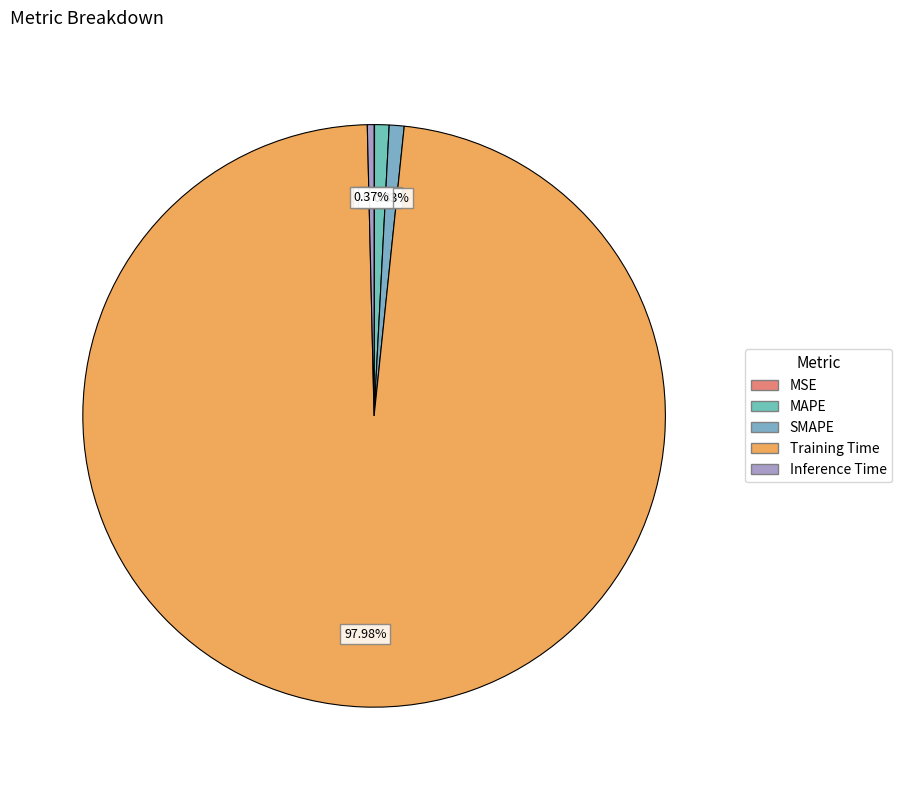

Does any single category account for the majority?

Yes